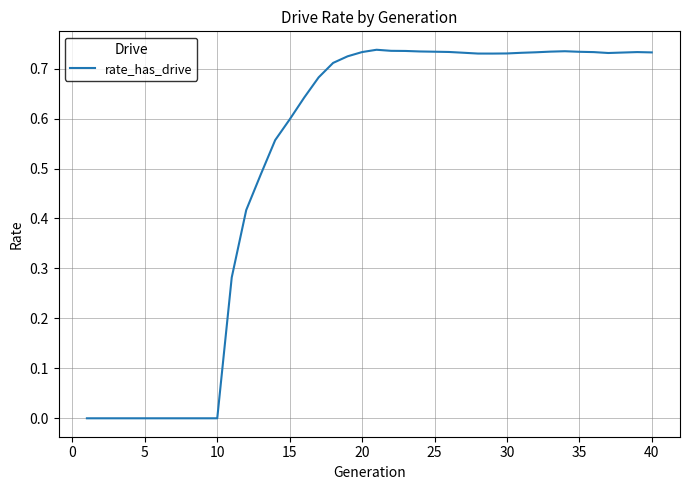

How many lines are shown in the chart?

1